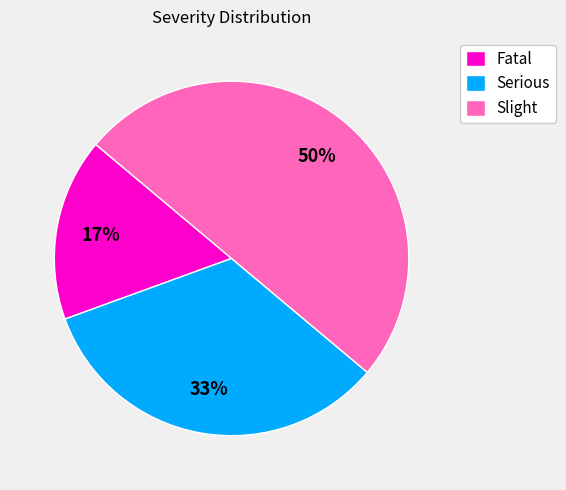

How many segments does this pie chart have?

3